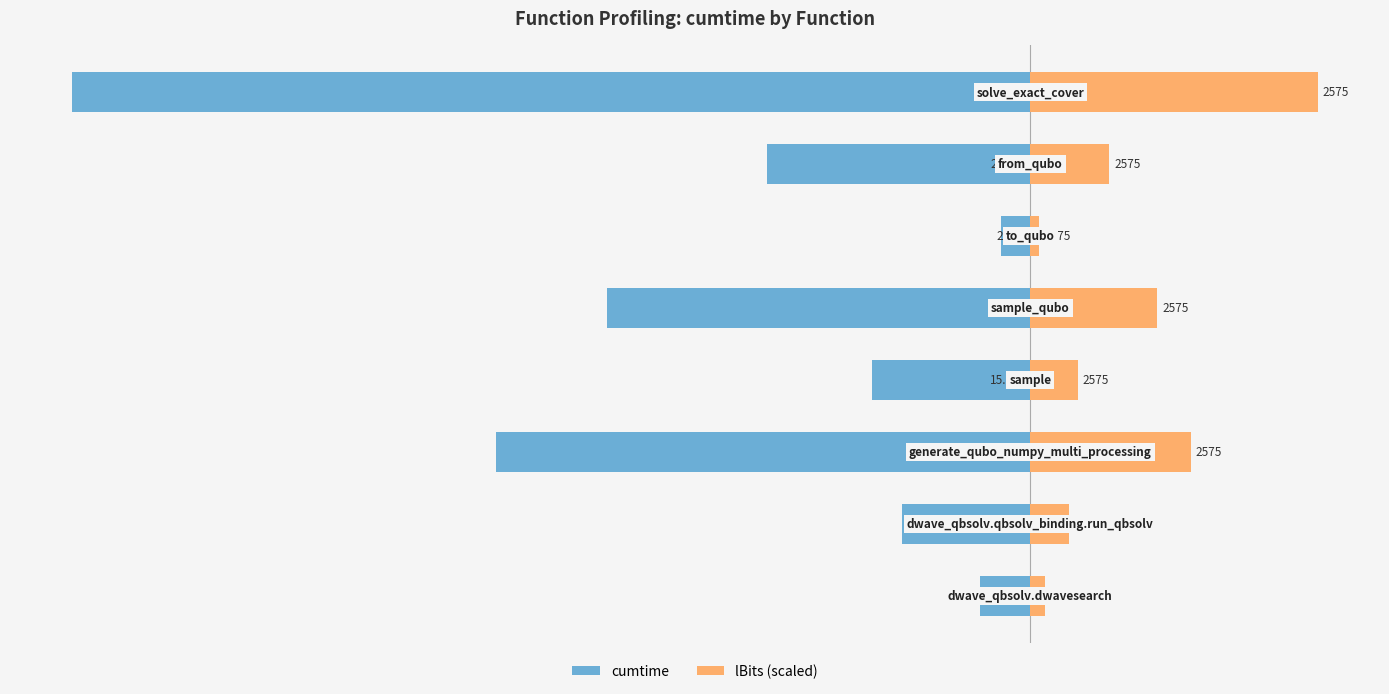

What is the difference between the highest and lowest values at 7?

125.2